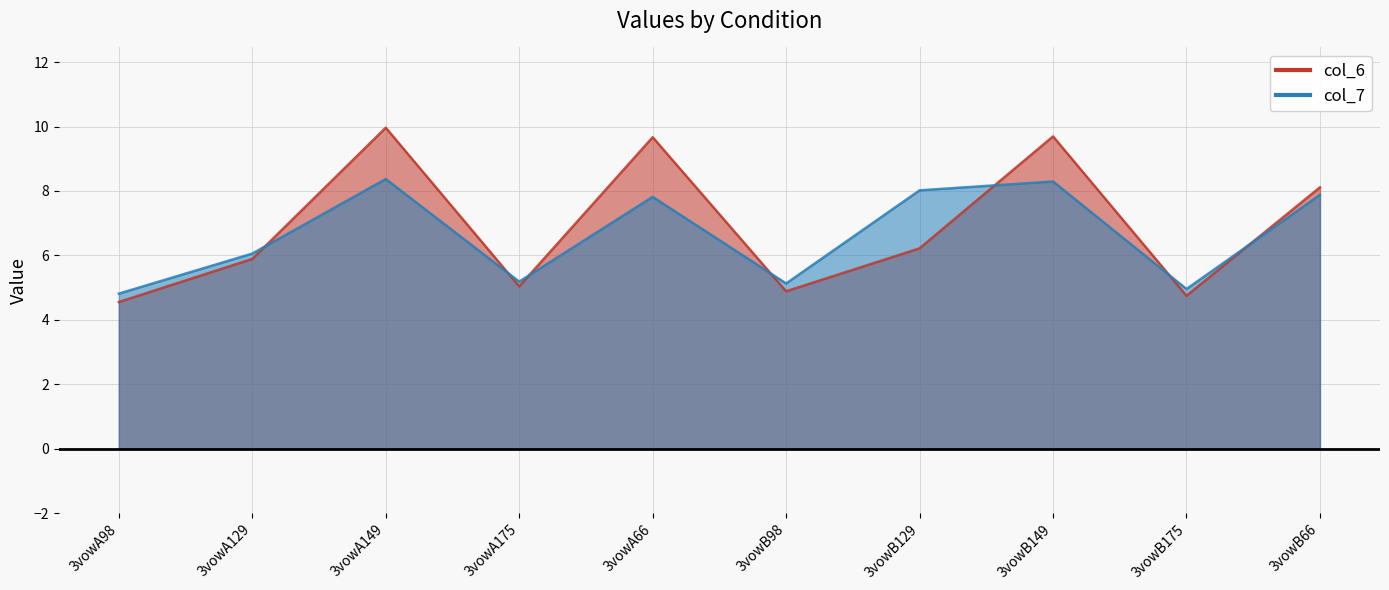

Where do col_6 and col_7 first cross each other?

3vowA129 and 3vowA149